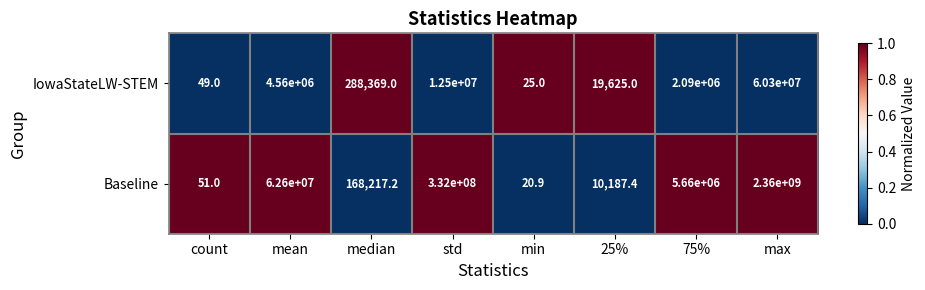

List the series in order of their peak value, lowest first.

IowaStateLW-STEM, Baseline